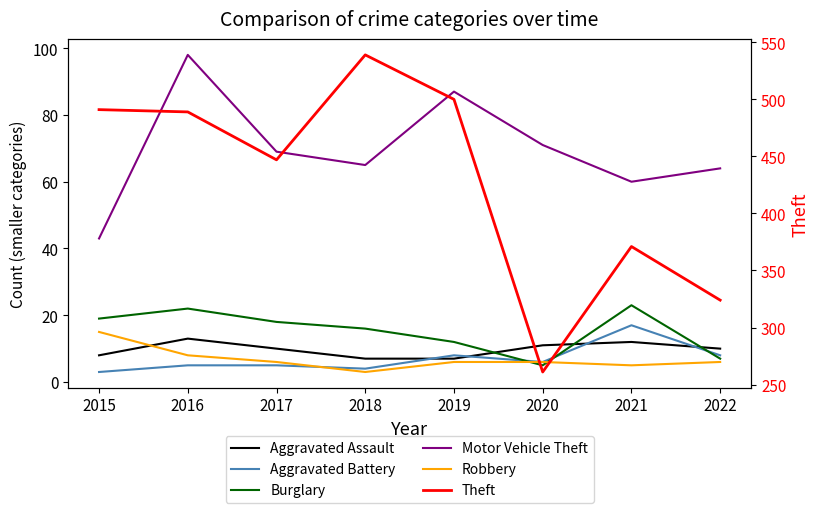

Reading right to left, transcribe all the data shown in this chart.

Aggravated Assault: 2022=10	2021=12	2020=11	2019=7	2018=7	2017=10	2016=13	2015=8
Aggravated Battery: 2022=8	2021=17	2020=6	2019=8	2018=4	2017=5	2016=5	2015=3
Burglary: 2022=7	2021=23	2020=5	2019=12	2018=16	2017=18	2016=22	2015=19
Motor Vehicle Theft: 2022=64	2021=60	2020=71	2019=87	2018=65	2017=69	2016=98	2015=43
Robbery: 2022=6	2021=5	2020=6	2019=6	2018=3	2017=6	2016=8	2015=15
Theft: 2022=324	2021=371	2020=261	2019=500	2018=539	2017=447	2016=489	2015=491